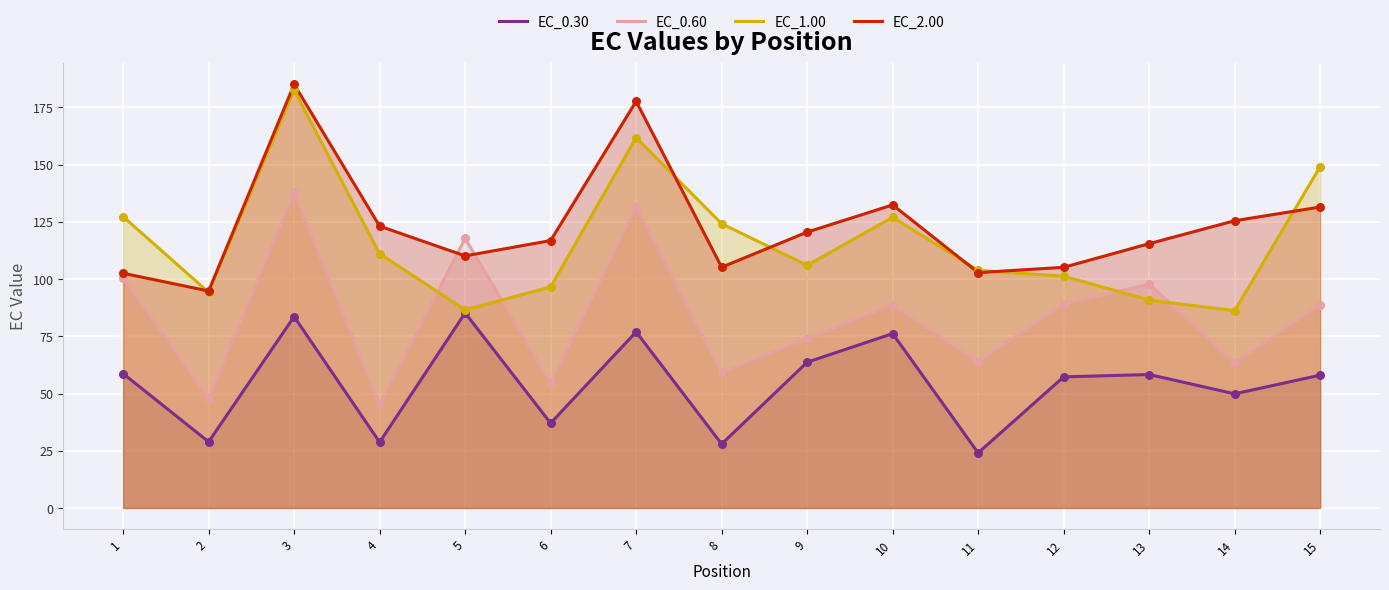

At which category is the sum across all series the highest?

3